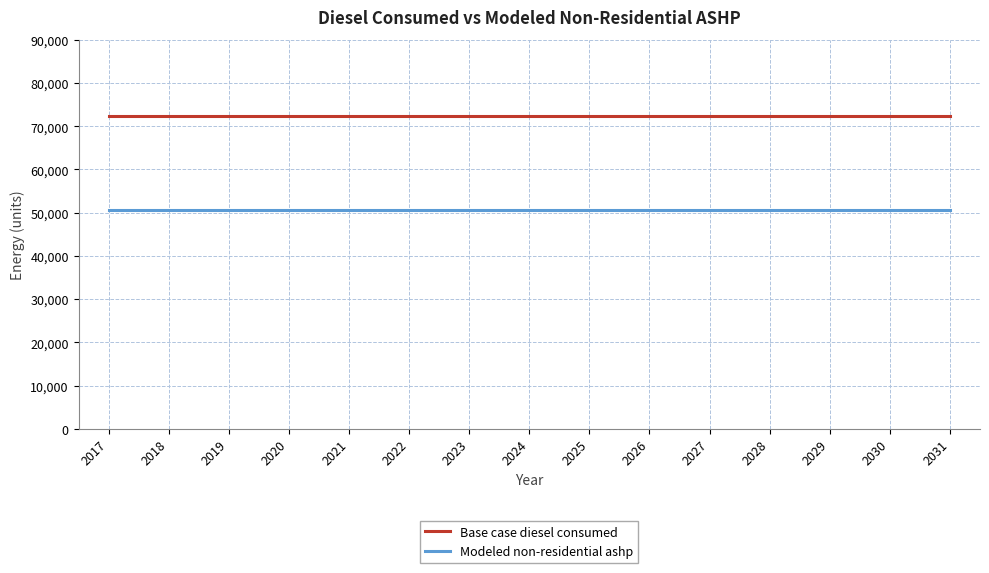

What is the minimum value for Base case diesel consumed?

72353.3